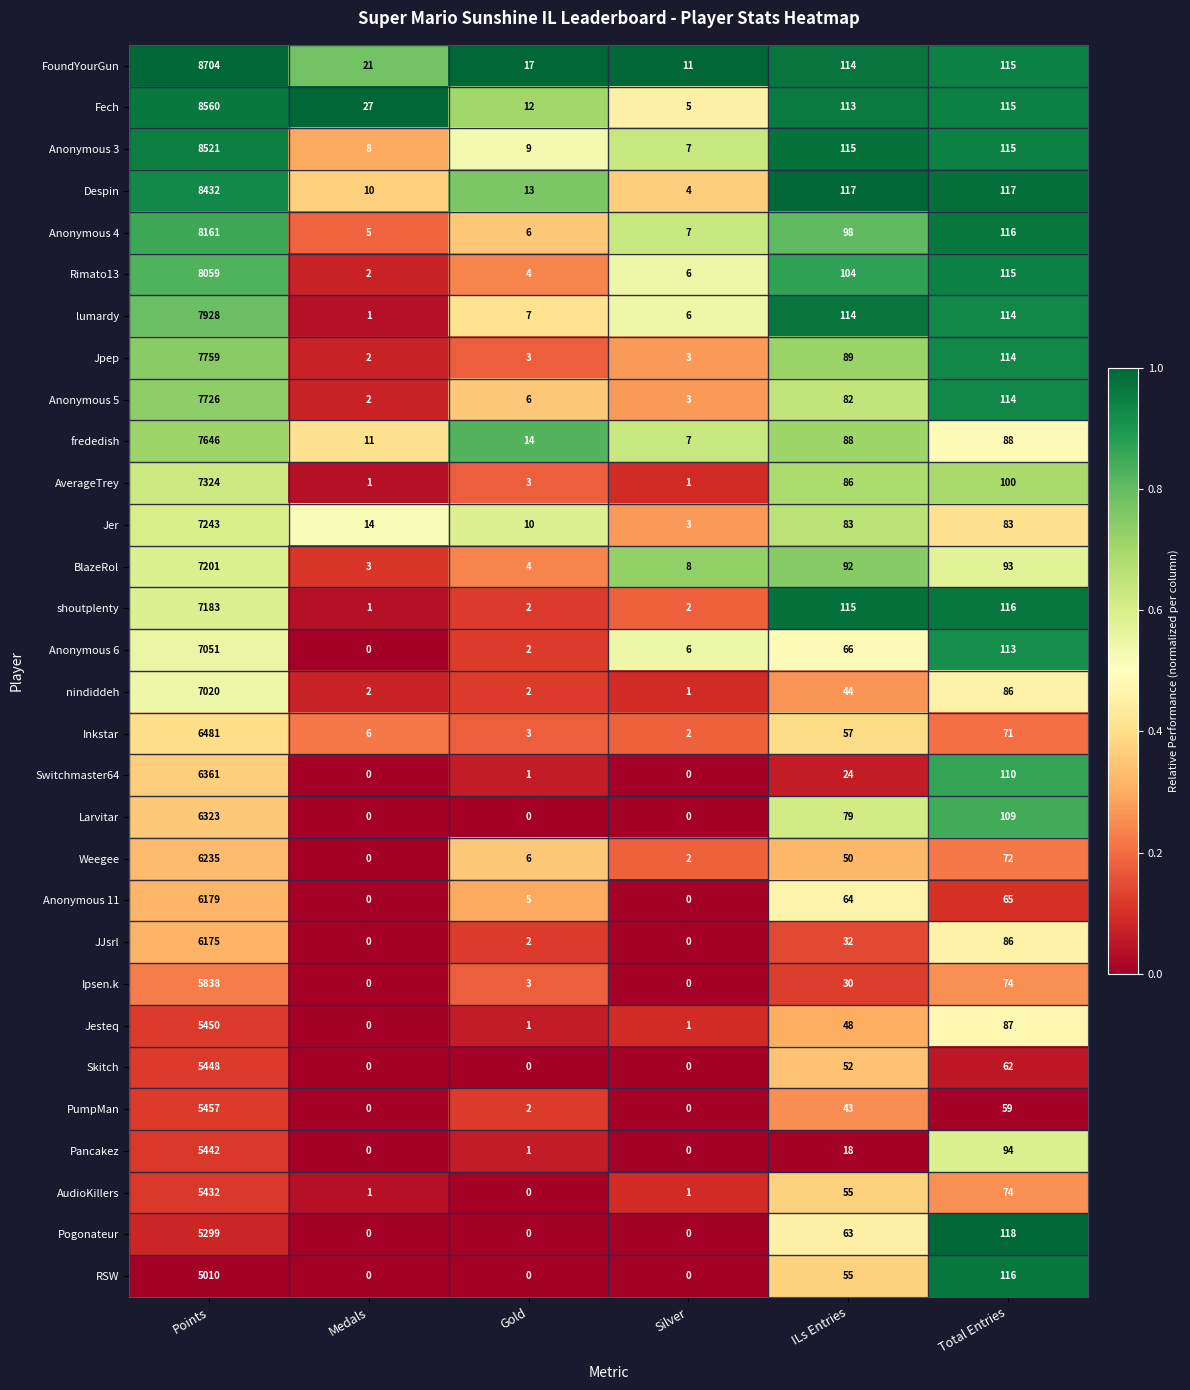

Where does the Jesteq series first go above 48?

Points